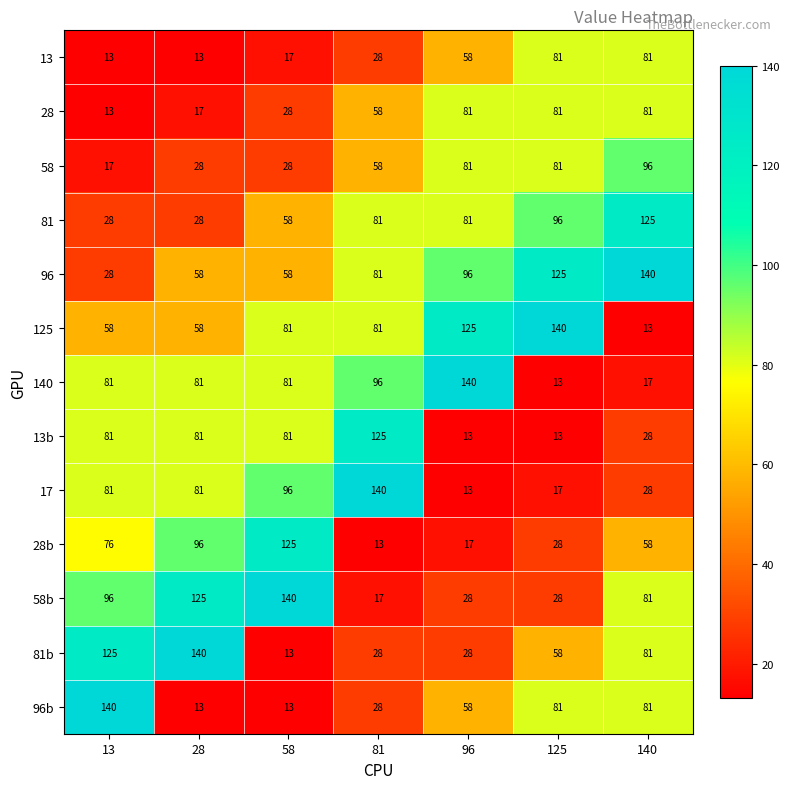

What is the minimum value for 58?

17